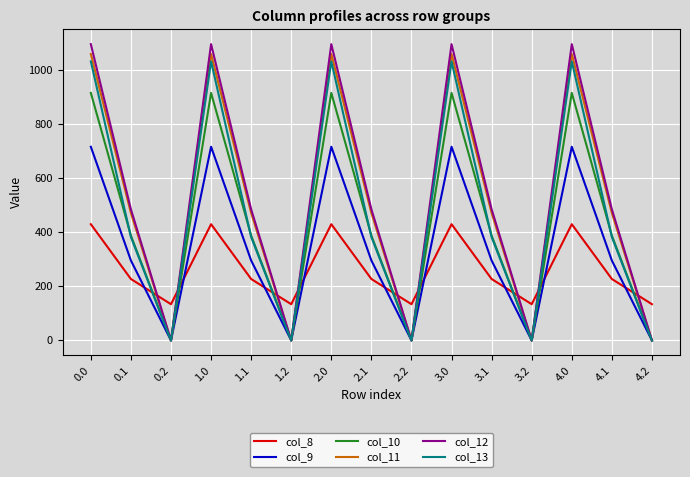

After their last crossing, which series has the higher values: col_8 or col_13?

col_8